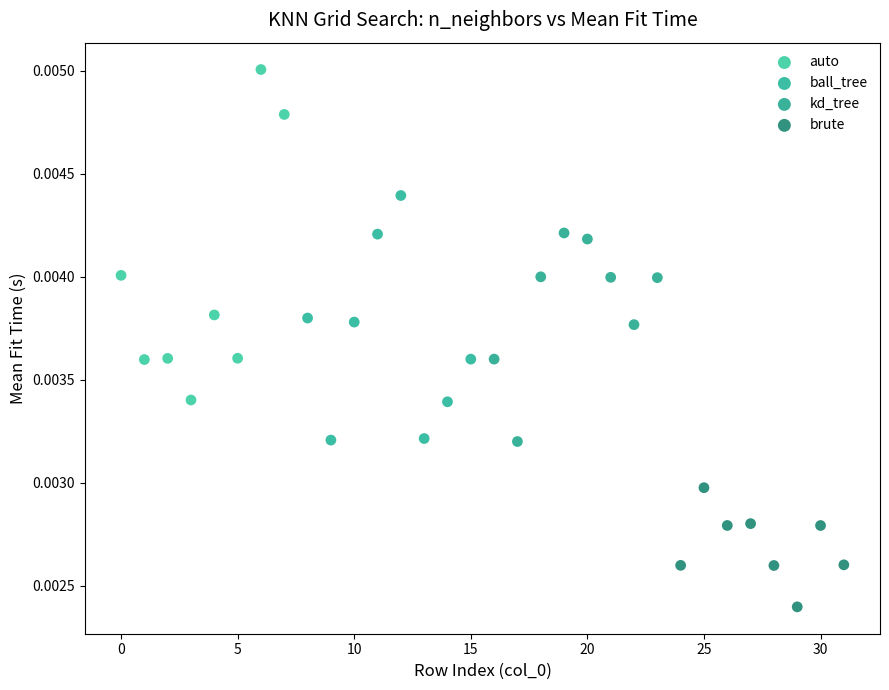

Which series contains the highest Y value?

auto